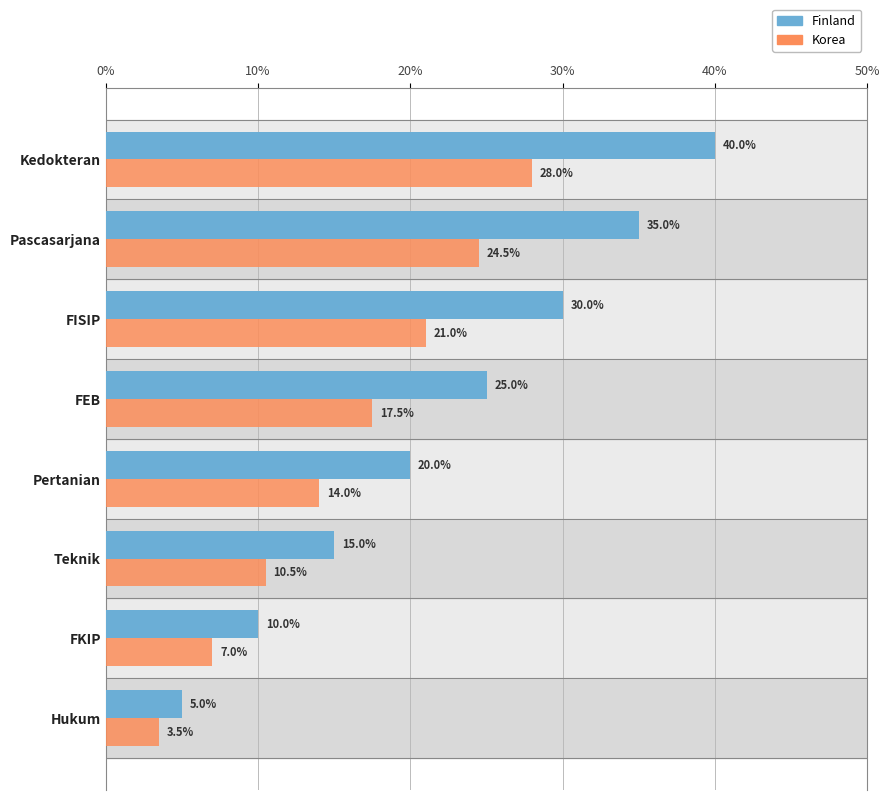

The value of Korea at FEB is 17.5. True or false?

True